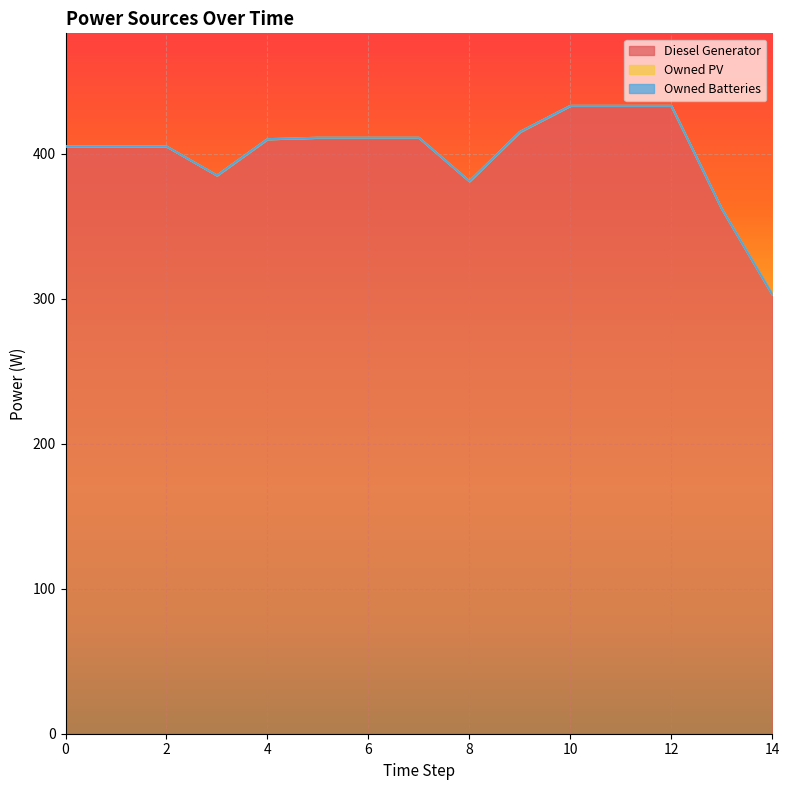

What is the spread (max minus min) of values at 0?

405